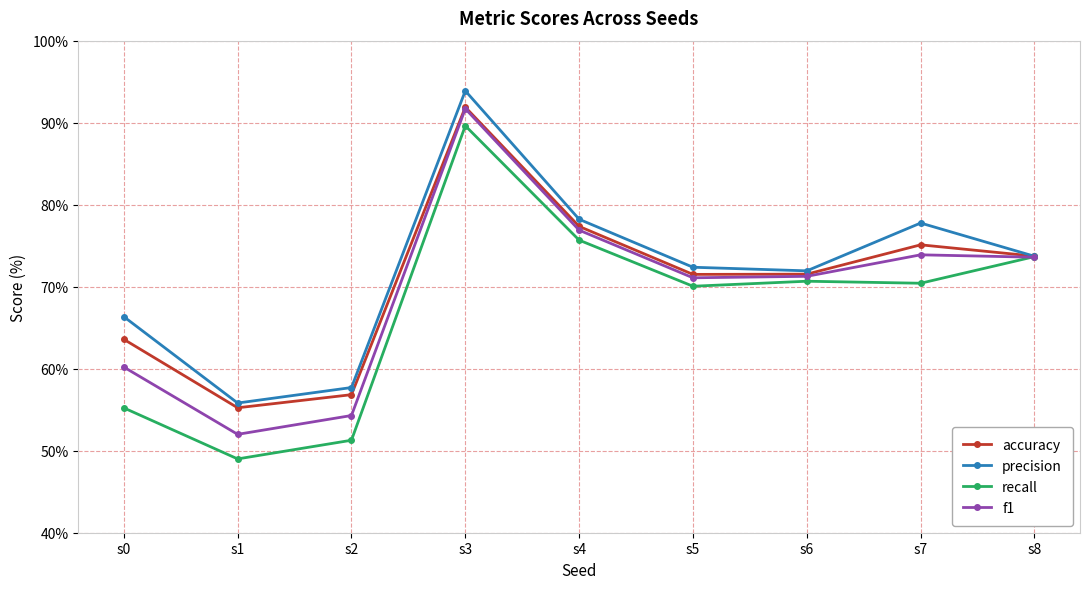

What is the difference between the maximum and second lowest values in the recall series?

38.3